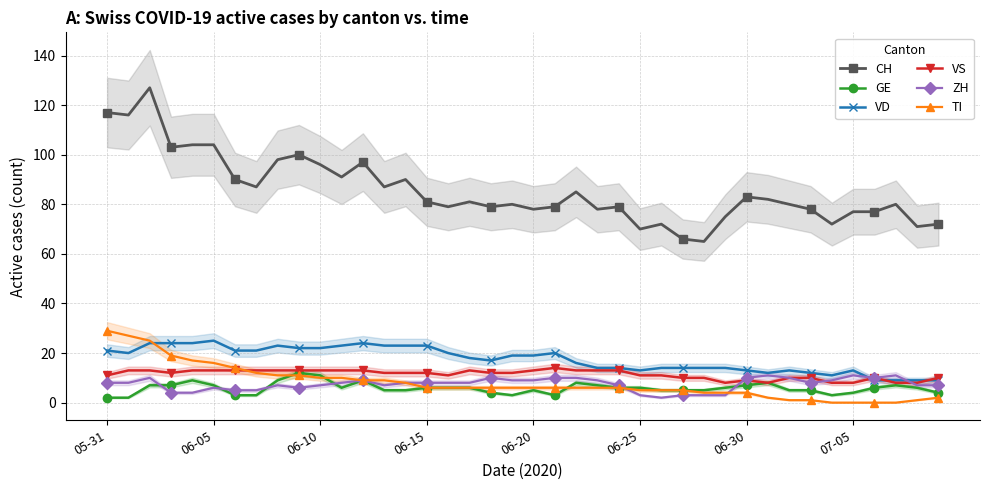

What is the maximum value shown in the chart?

127